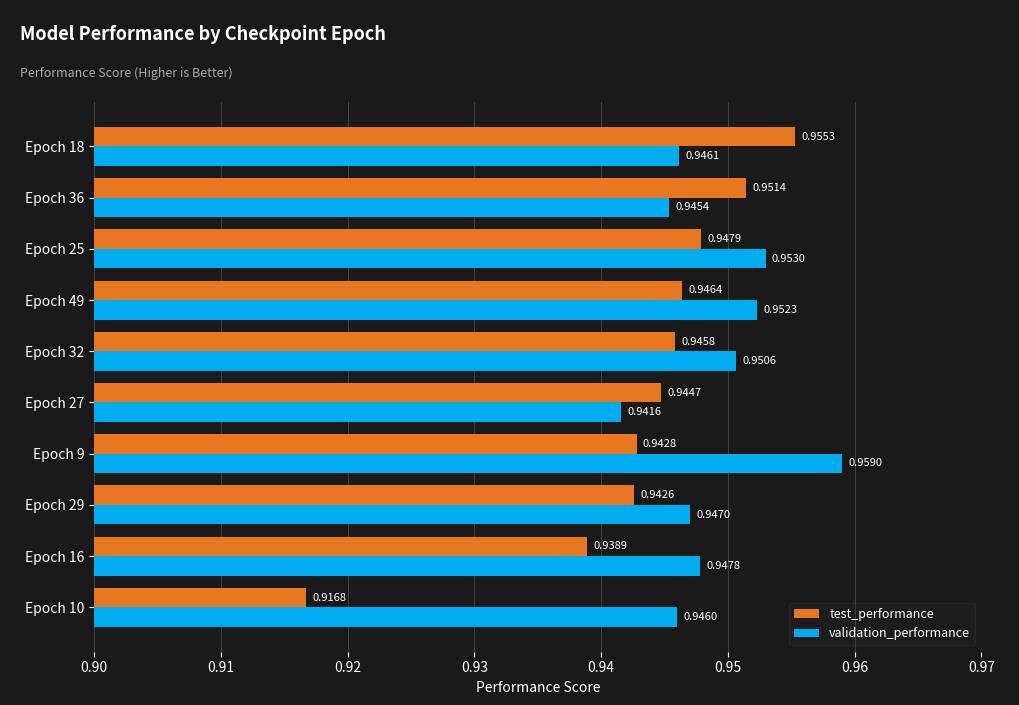

What is the sum of all validation_performance values?

9.5